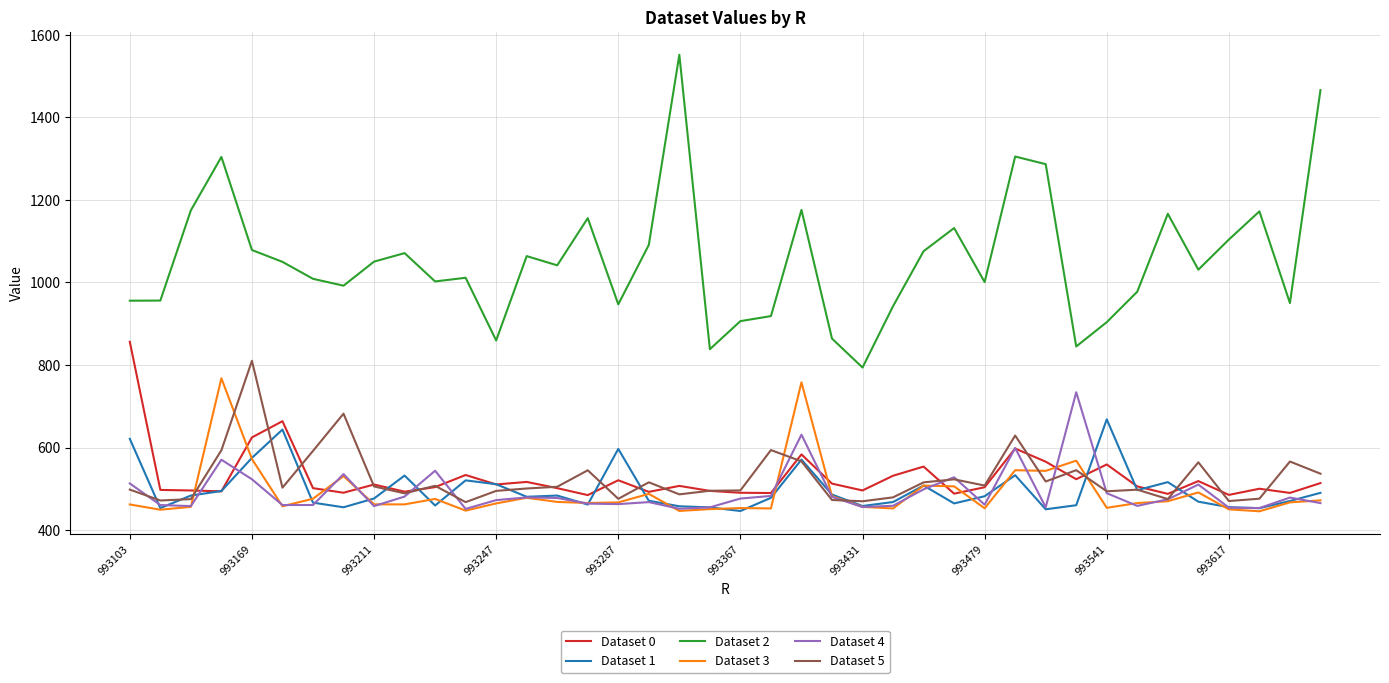

Which series has the largest total across all categories?

Dataset 2